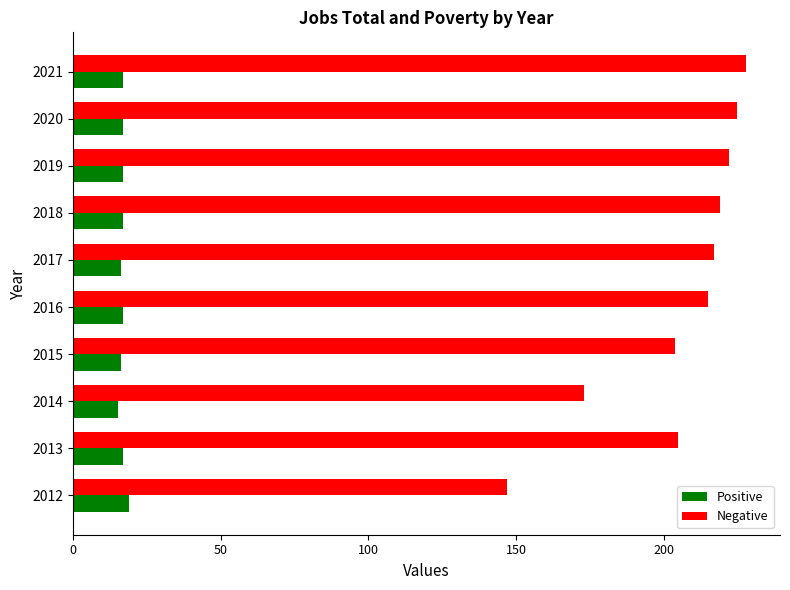

What is the sum of all Negative values?

2055